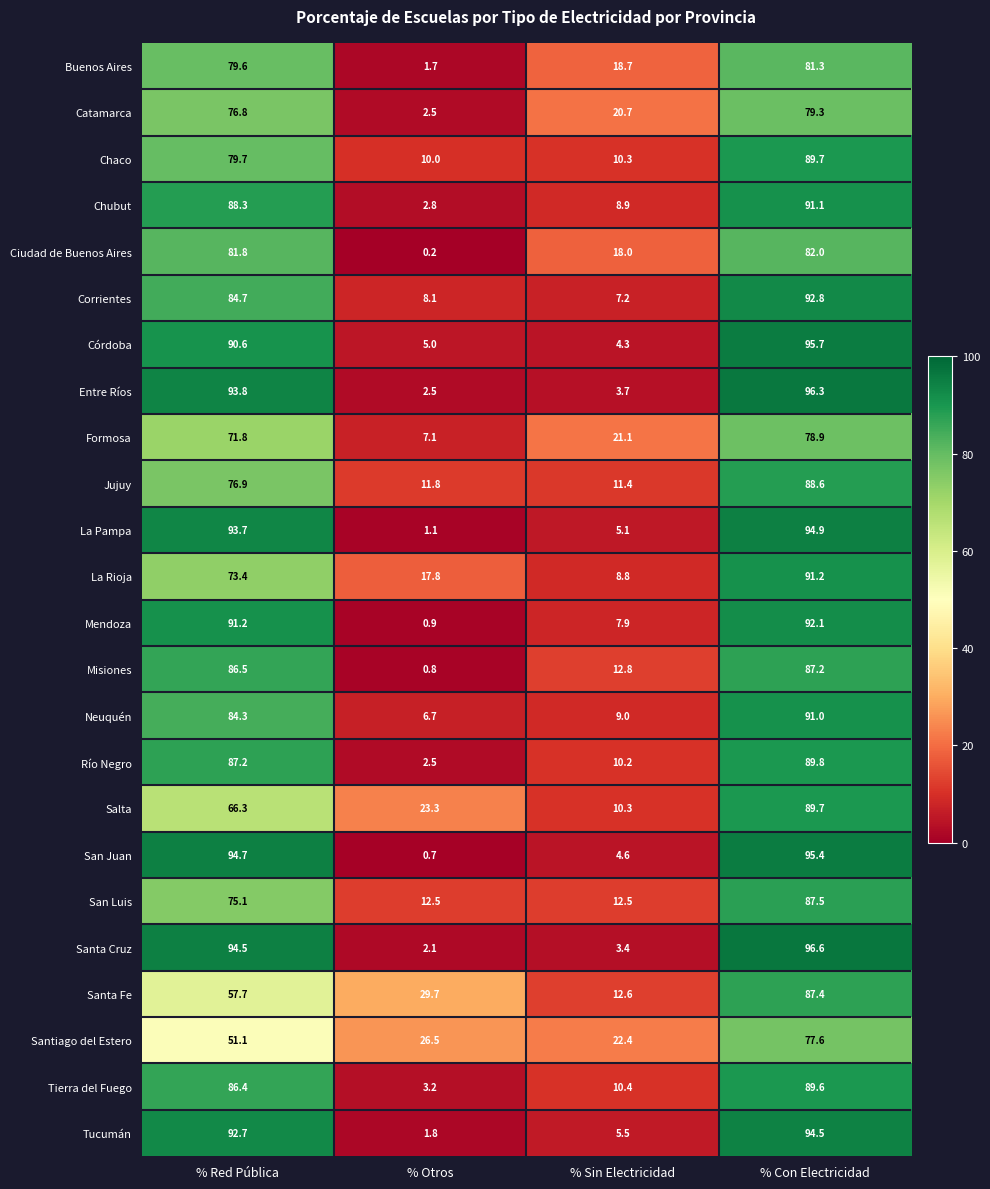

Which label corresponds to the largest value in the chart?

% Con Electricidad